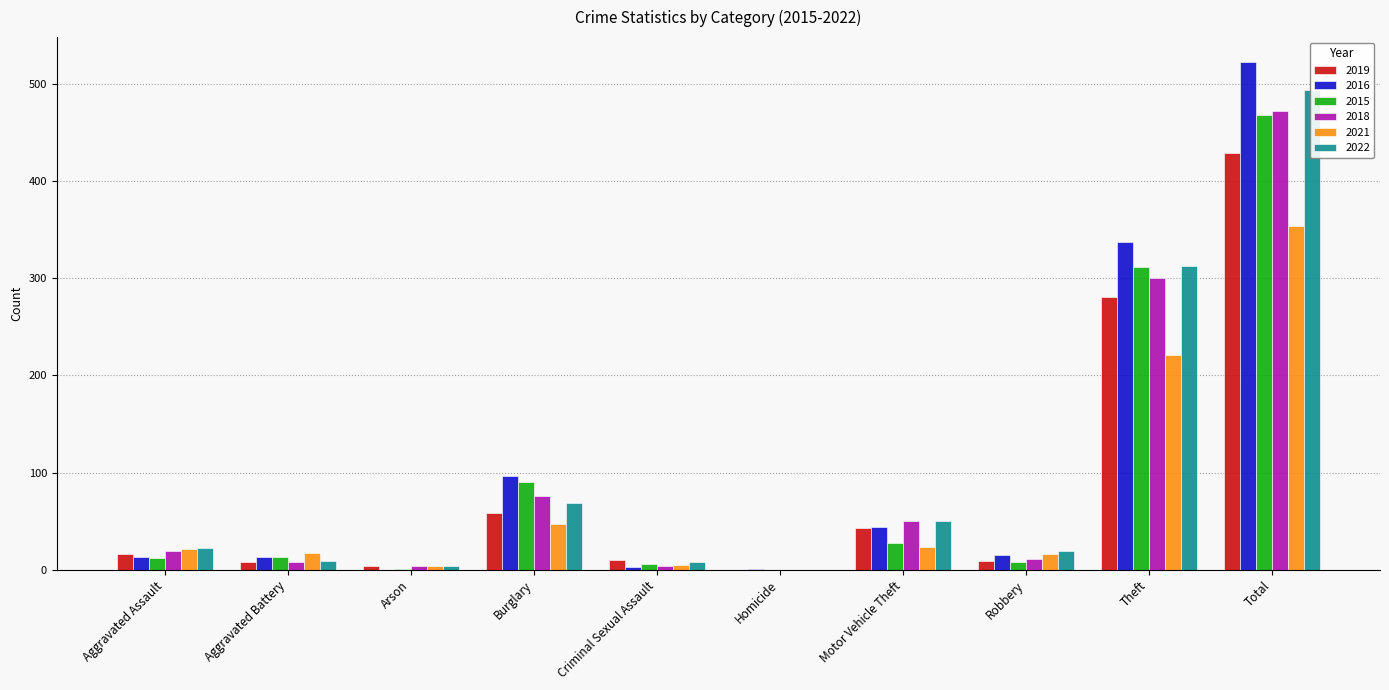

Where does the 2019 series first go above 16?

Burglary